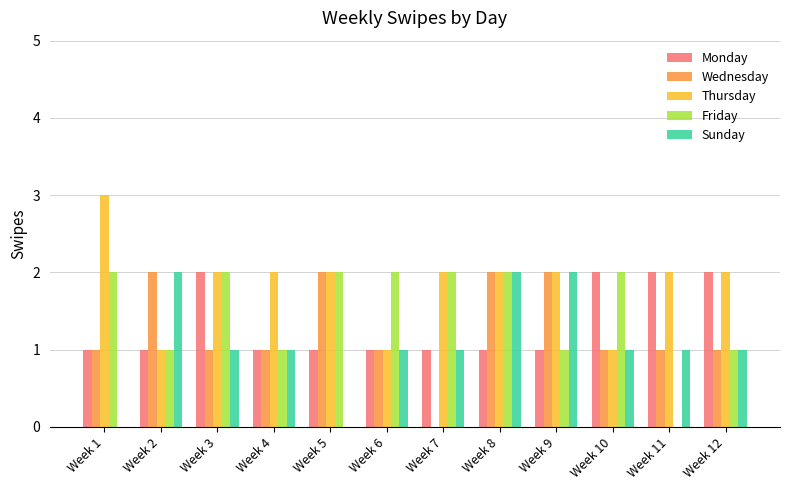

What is the greatest value displayed?

3